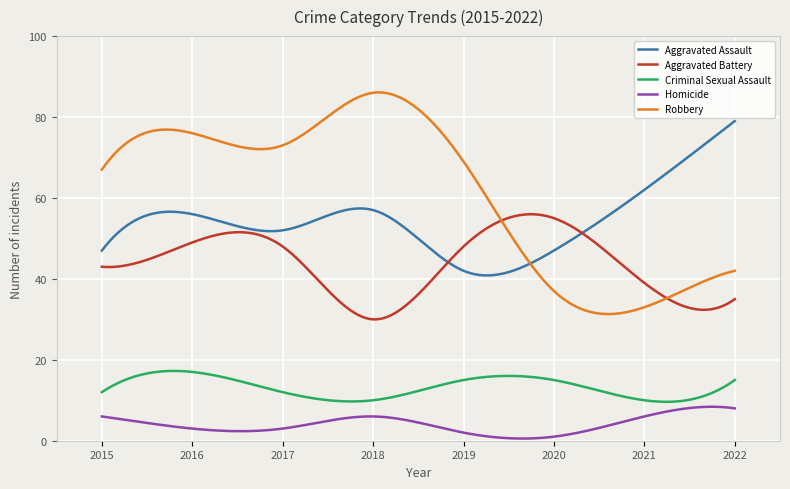

What is the difference between the maximum and second lowest values in the Robbery series?

54.8